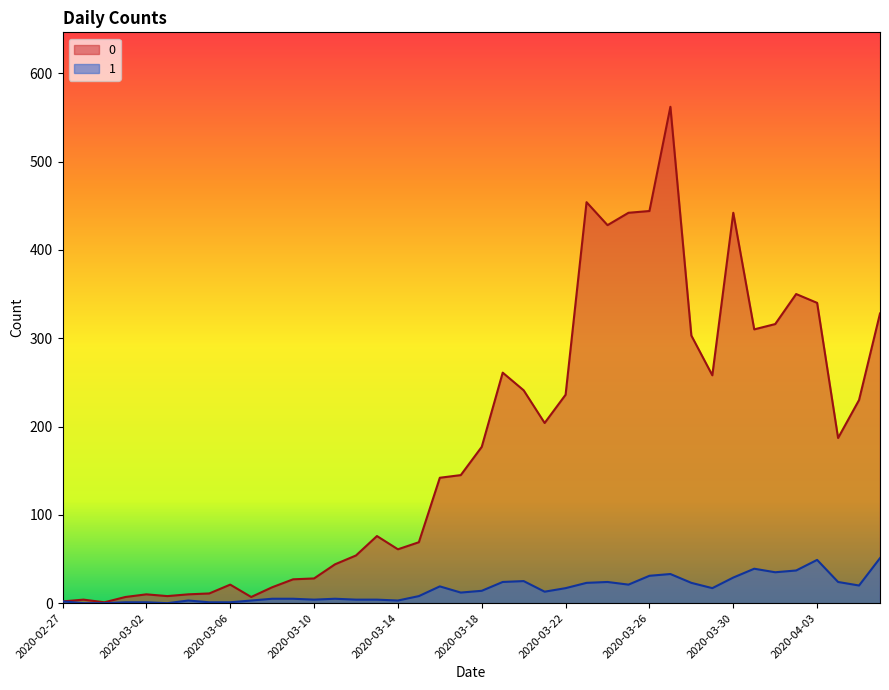

Which has a higher value, 2020-03-10 or 2020-02-27?

2020-03-10